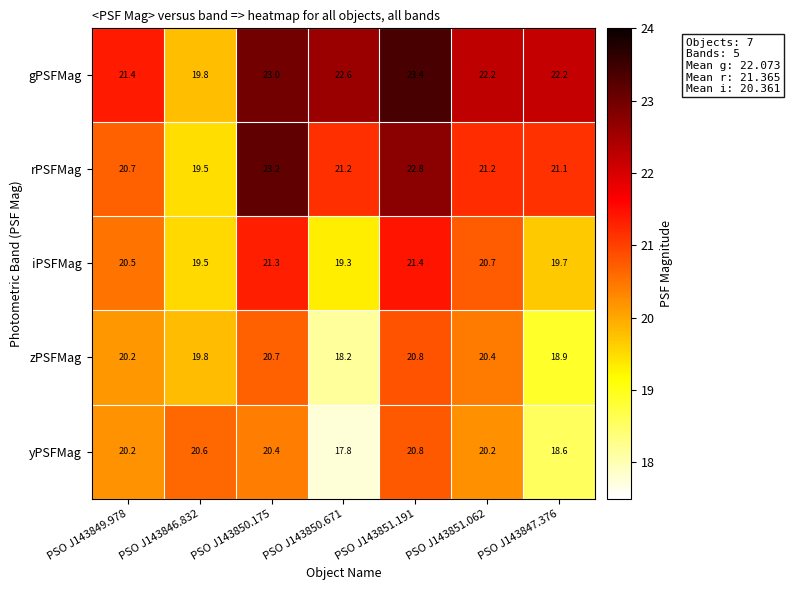

Which category has the highest value in the zPSFMag series?

PSO J143851.191